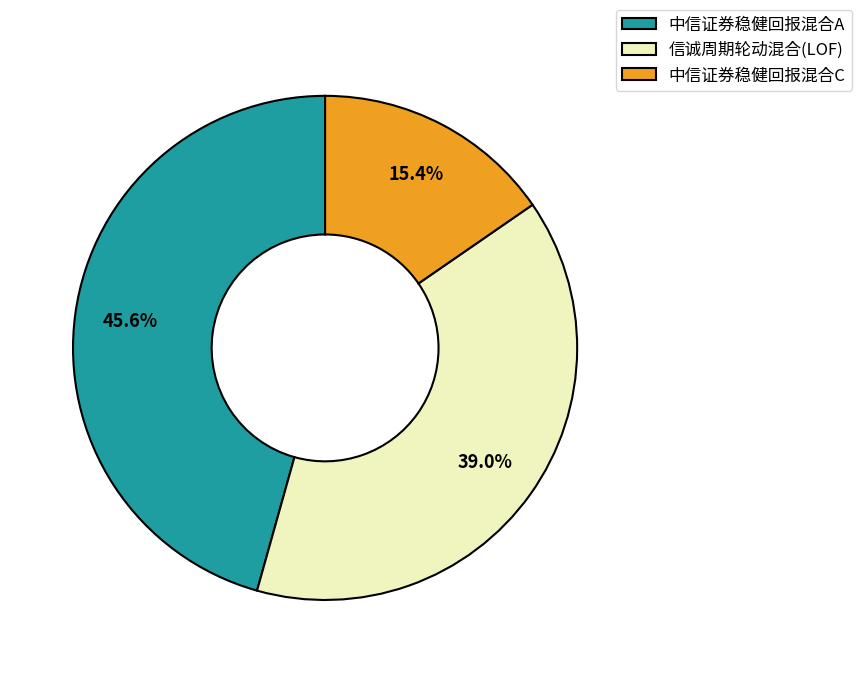

How many slices are in this pie chart?

3